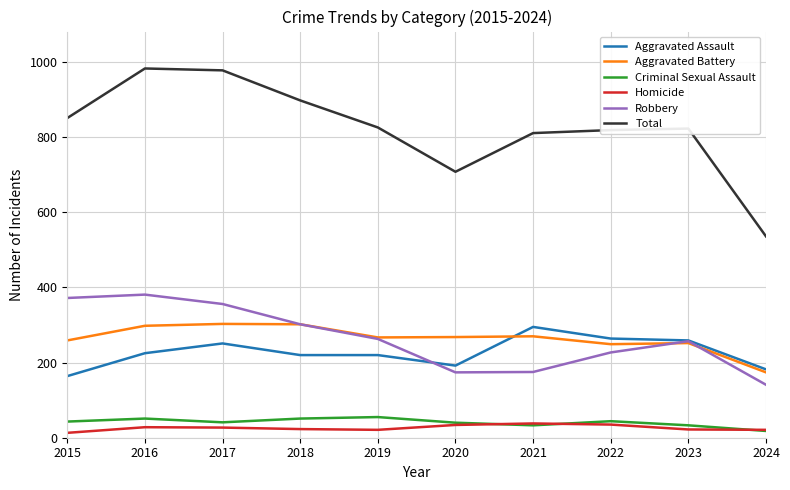

True or false: Homicide and Robbery cross at least once.

False